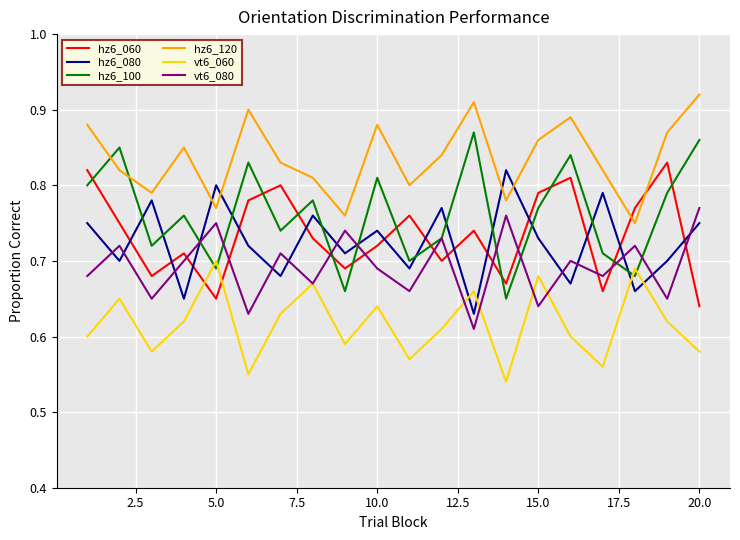

Which series has the widest spread of values?

hz6_100